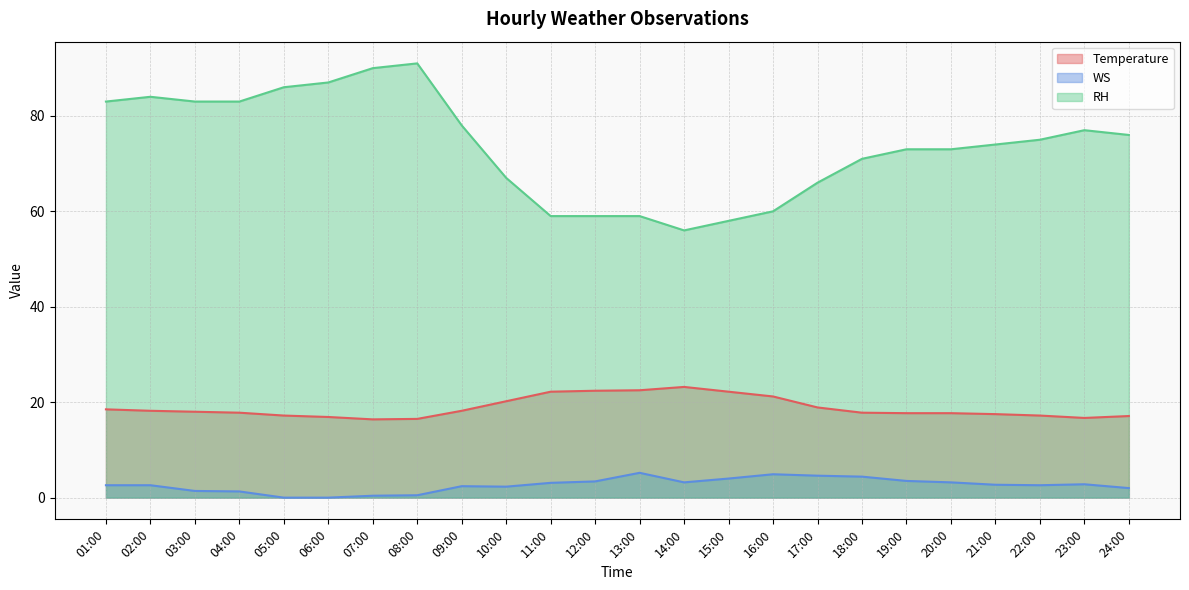

True or false: Temperature and WS cross at least once.

False